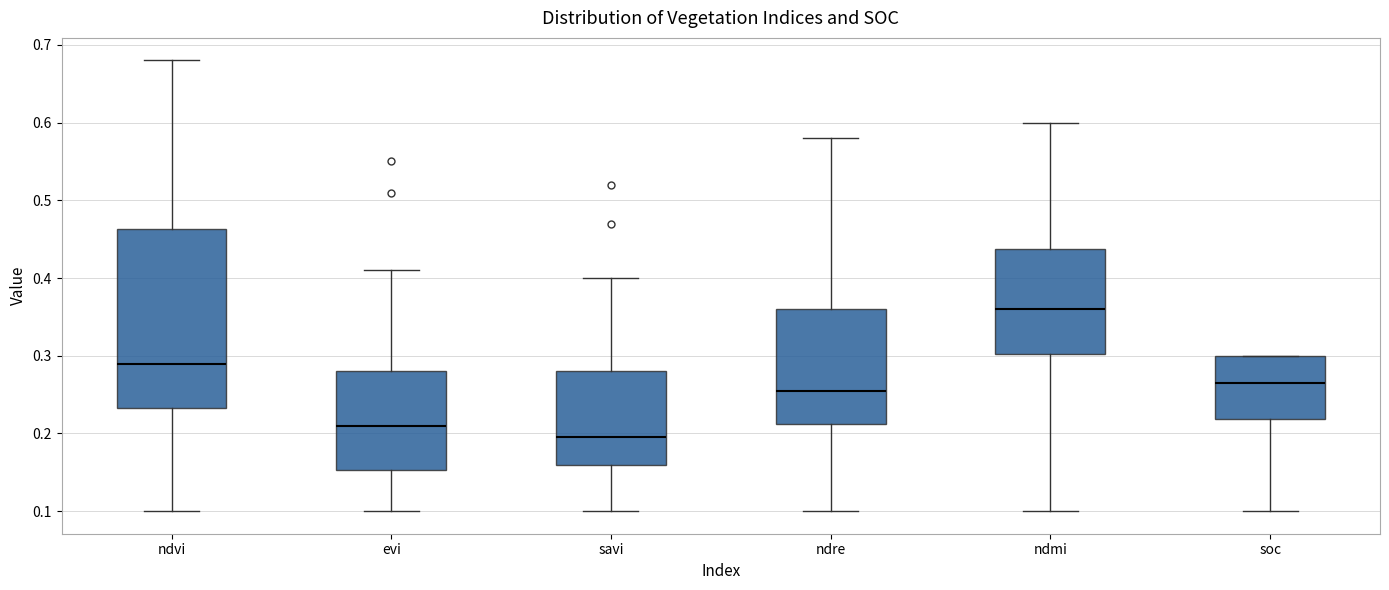

Reading left to right, read every box against the y-axis: the position of its median line, the range the box covers, and the ends of its whiskers. The values are not printed on the chart, so give them approximately, as read against the axis.

ndvi: median 0.29, box 0.23 to 0.46, whiskers 0.10 to 0.68
evi: median 0.21, box 0.15 to 0.28, whiskers 0.10 to 0.41
savi: median 0.20, box 0.16 to 0.28, whiskers 0.10 to 0.40
ndre: median 0.26, box 0.21 to 0.36, whiskers 0.10 to 0.58
ndmi: median 0.36, box 0.30 to 0.44, whiskers 0.10 to 0.60
soc: median 0.27, box 0.22 to 0.30, whiskers 0.10 to 0.30